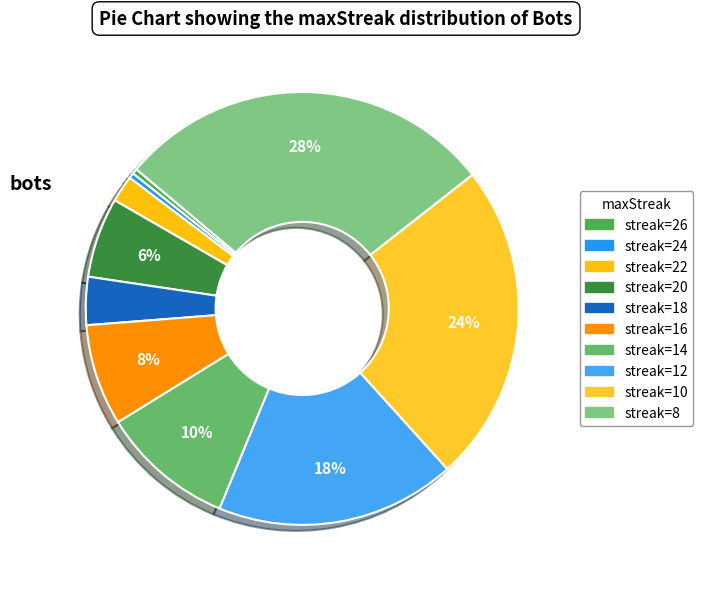

To the nearest percent, what is the difference between the largest and smallest slice percentages?

28%